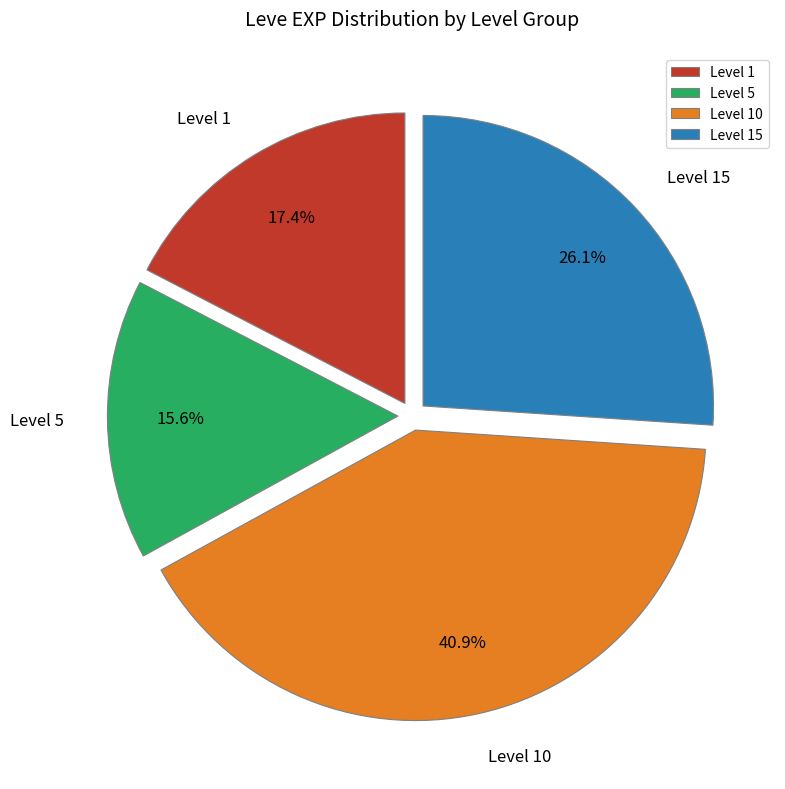

Is there any slice that represents more than half of the pie?

No